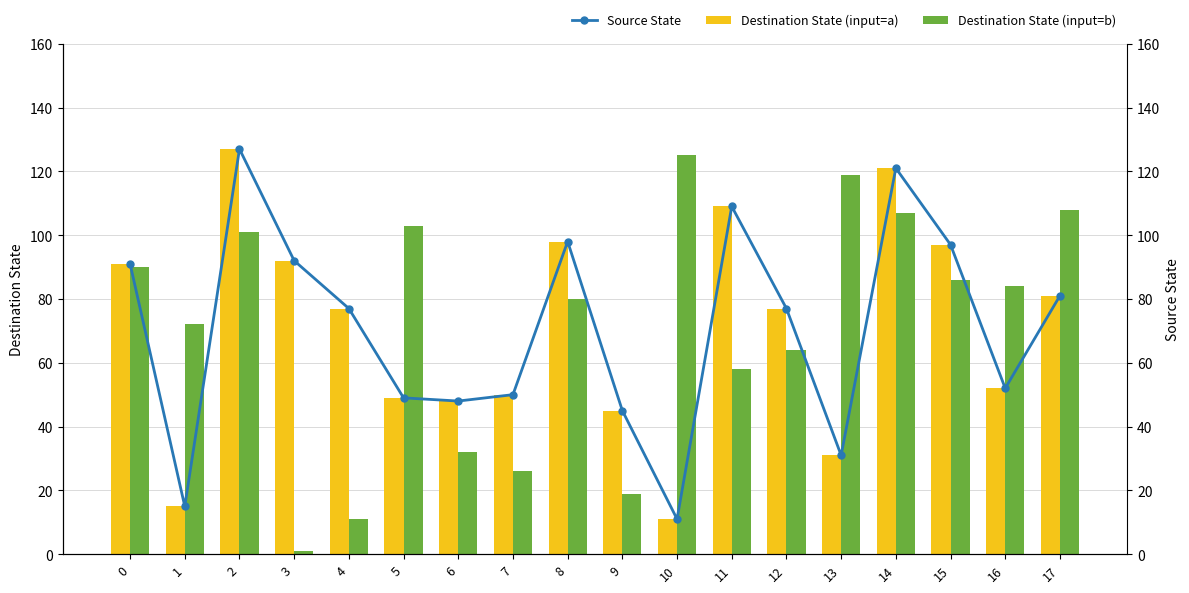

What is the difference between the Destination State (input=b) values at 17 and 2?

7